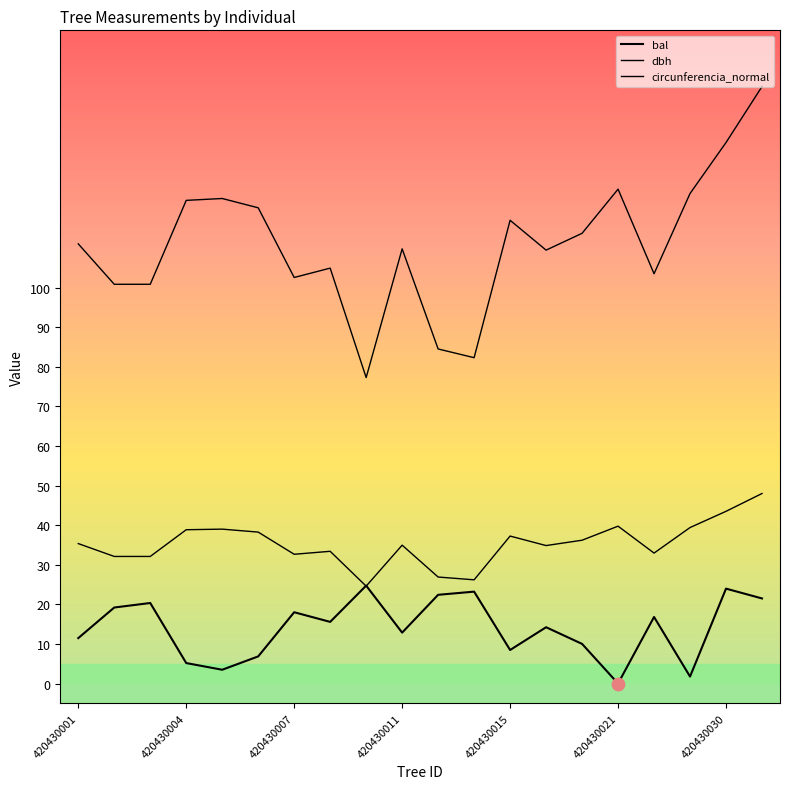

How many lines are shown in the chart?

3